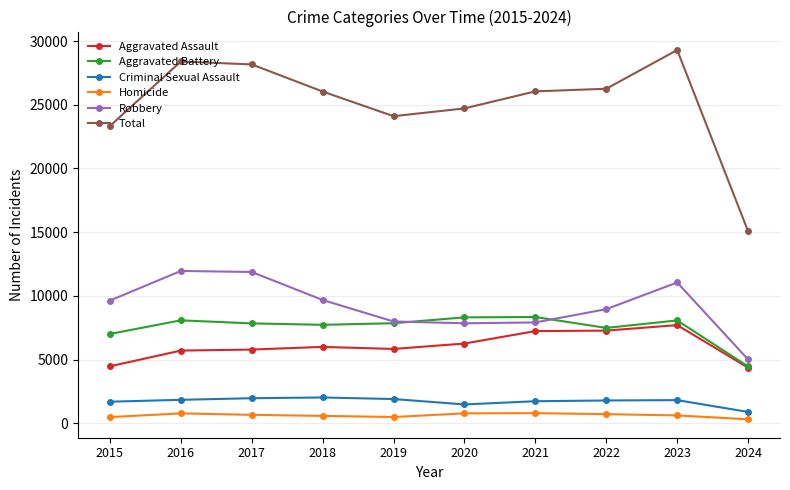

Which series has the largest total across all categories?

Total